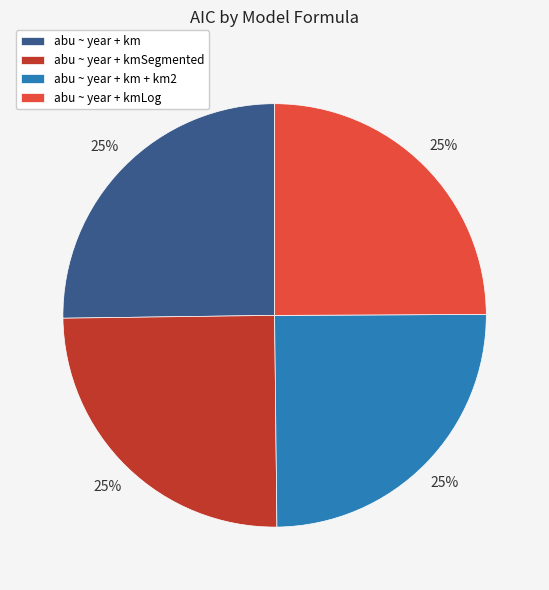

Is abu ~ year + km + km2 the majority of the pie?

No